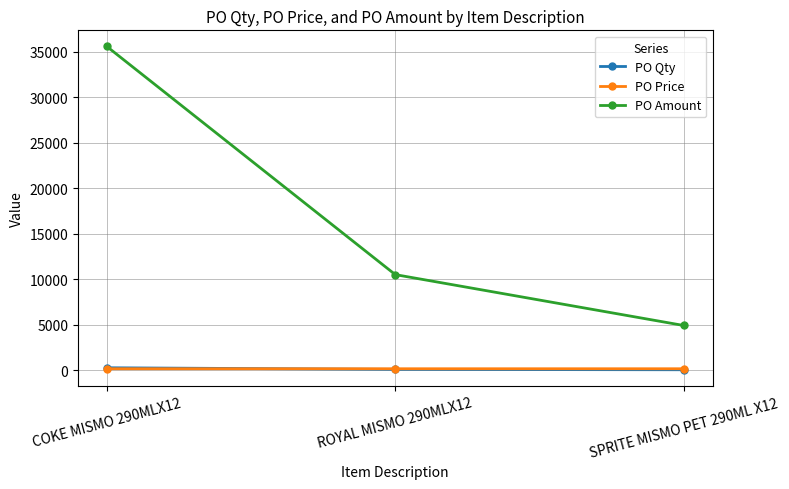

Rank the categories by PO Amount value from highest to lowest.

COKE MISMO 290MLX12, ROYAL MISMO 290MLX12, SPRITE MISMO PET 290ML X12